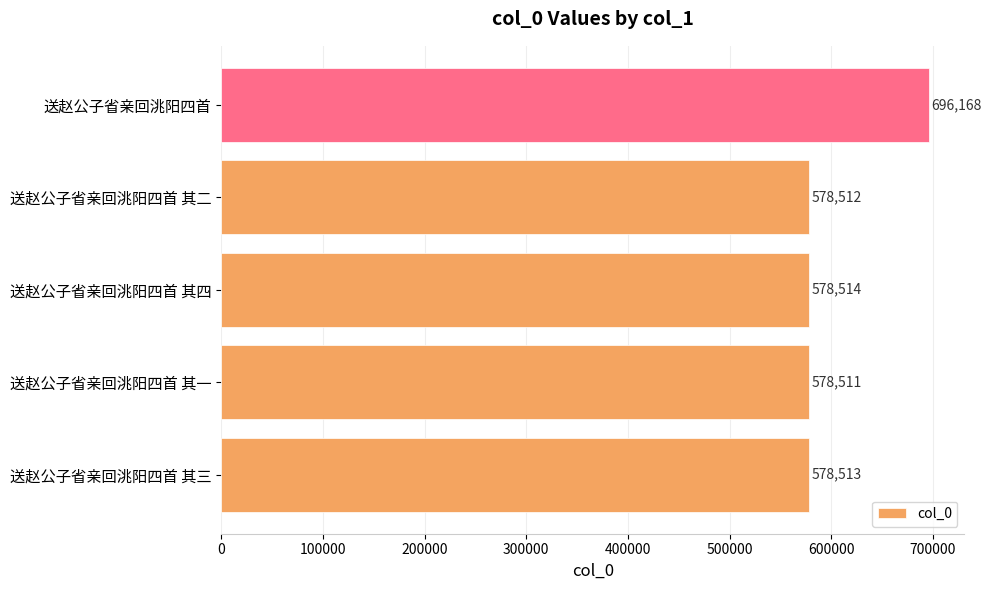

At which label is the value closest to 637339?

送赵公子省亲回洮阳四首 其四